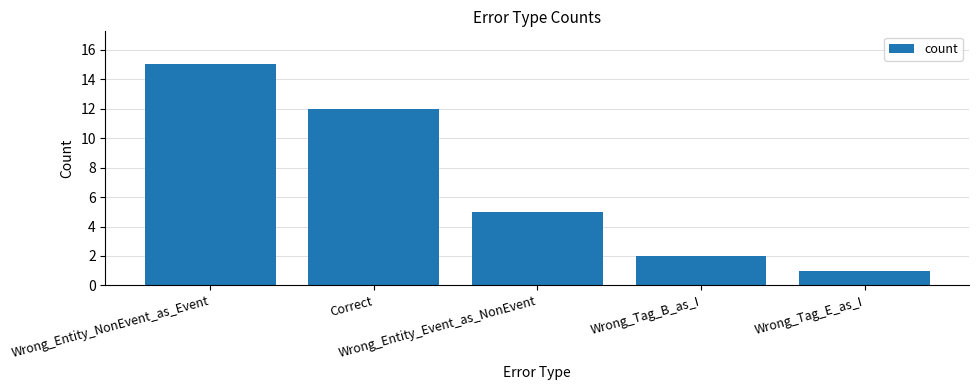

Reading left to right, list all the values displayed in this chart.

Wrong_Entity_NonEvent_as_Event=15	Correct=12	Wrong_Entity_Event_as_NonEvent=5	Wrong_Tag_B_as_I=2	Wrong_Tag_E_as_I=1